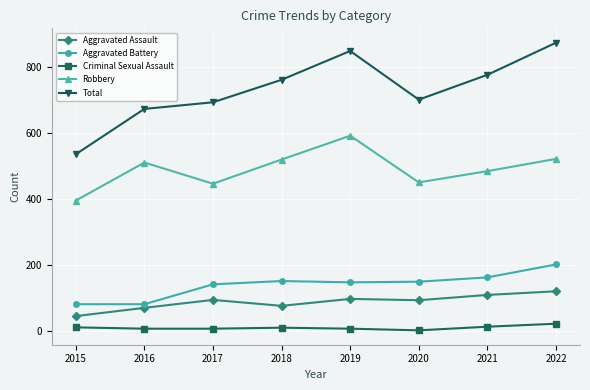

True or false: Robbery has more than 1 interior local peaks.

True